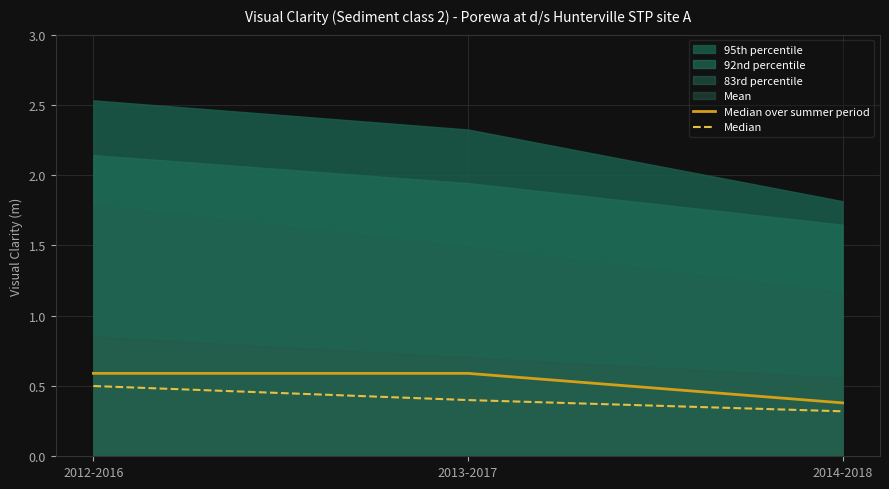

What is the label of the 1st point from the left?

2012-2016